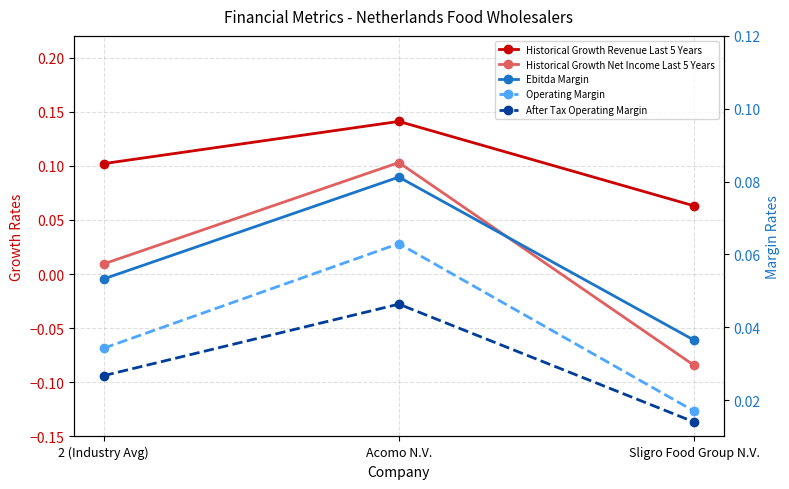

Reading right to left, transcribe all the data shown in this chart.

Historical Growth Revenue Last 5 Years: Sligro Food Group N.V.=0.1	Acomo N.V.=0.1	2 (Industry Avg)=0.1
Historical Growth Net Income Last 5 Years: Sligro Food Group N.V.=-0.1	Acomo N.V.=0.1	2 (Industry Avg)=0.0
Ebitda Margin: Sligro Food Group N.V.=0.0	Acomo N.V.=0.1	2 (Industry Avg)=0.1
Operating Margin: Sligro Food Group N.V.=0.0	Acomo N.V.=0.1	2 (Industry Avg)=0.0
After Tax Operating Margin: Sligro Food Group N.V.=0.0	Acomo N.V.=0.0	2 (Industry Avg)=0.0